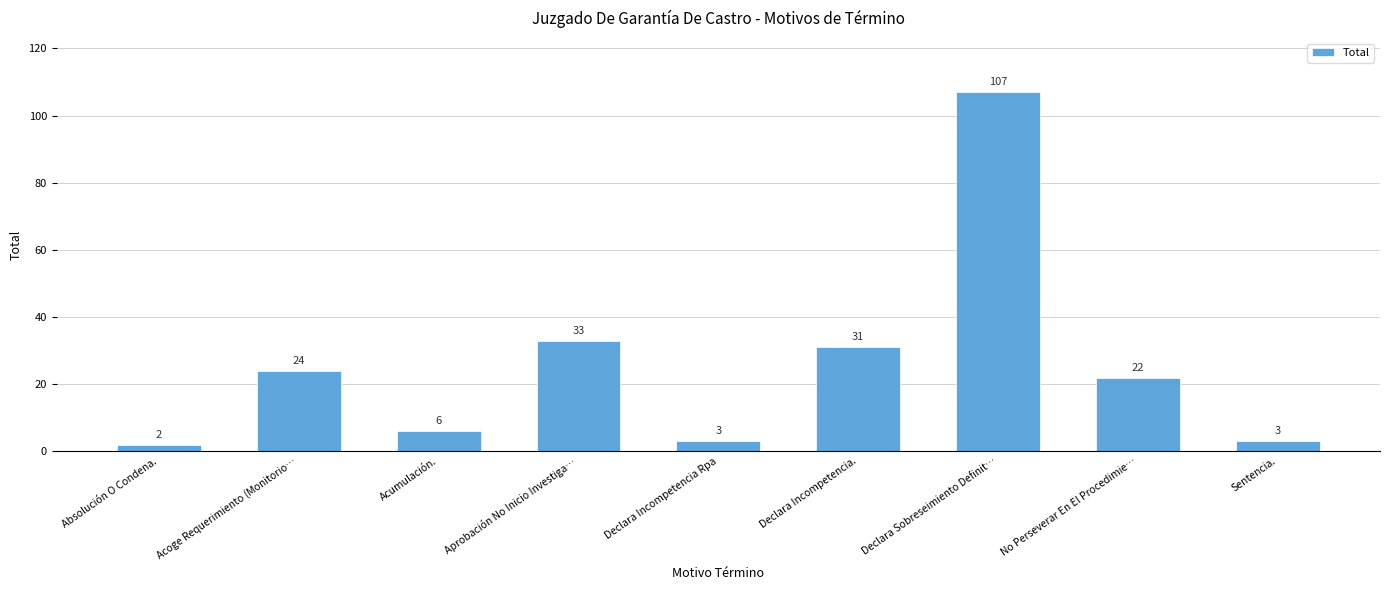

How many bars are there in total?

9